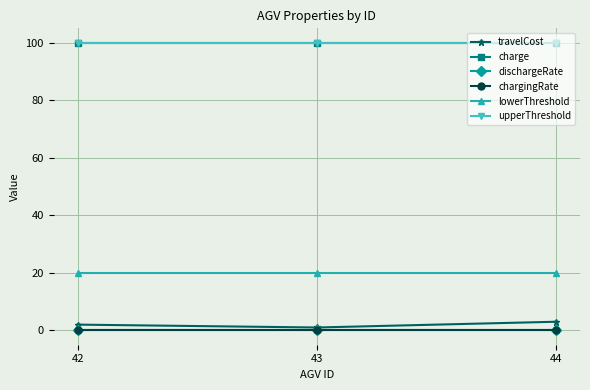

How many lines are shown in the chart?

6